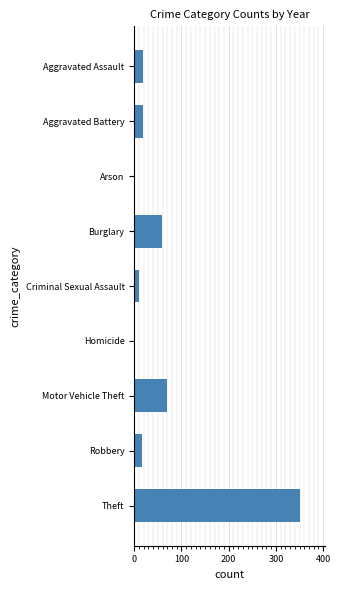

The value at Robbery is 16. True or false?

True